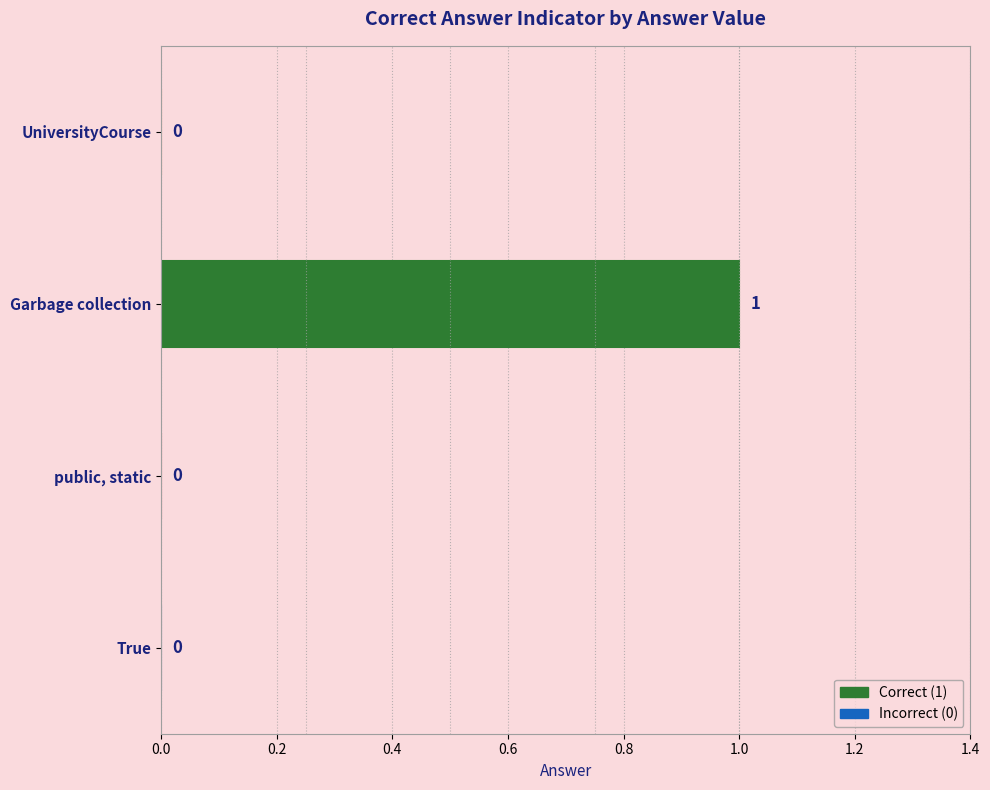

Reading top to bottom, extract all data points from this chart.

UniversityCourse=0	Garbage collection=1	public, static=0	True=0